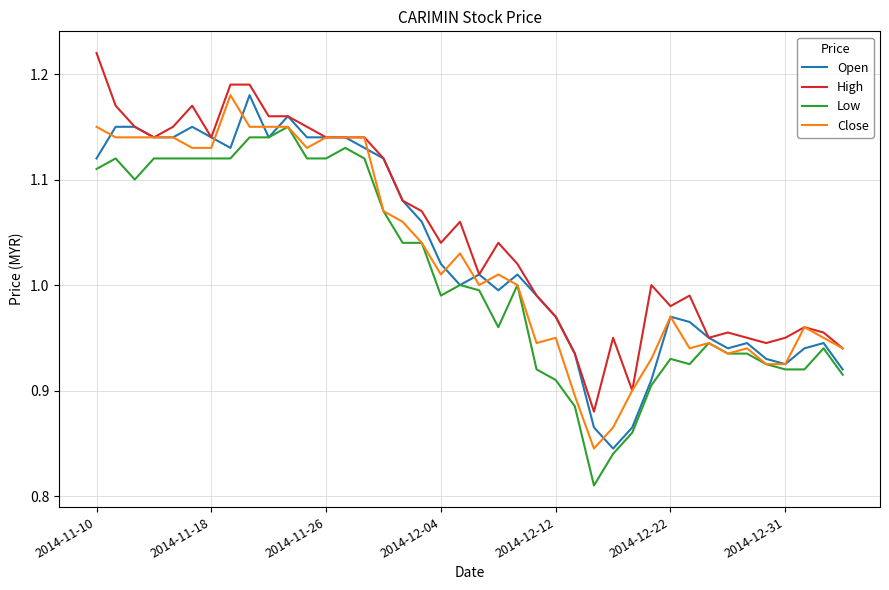

What are all the series names shown in the legend?

Open, High, Low, Close